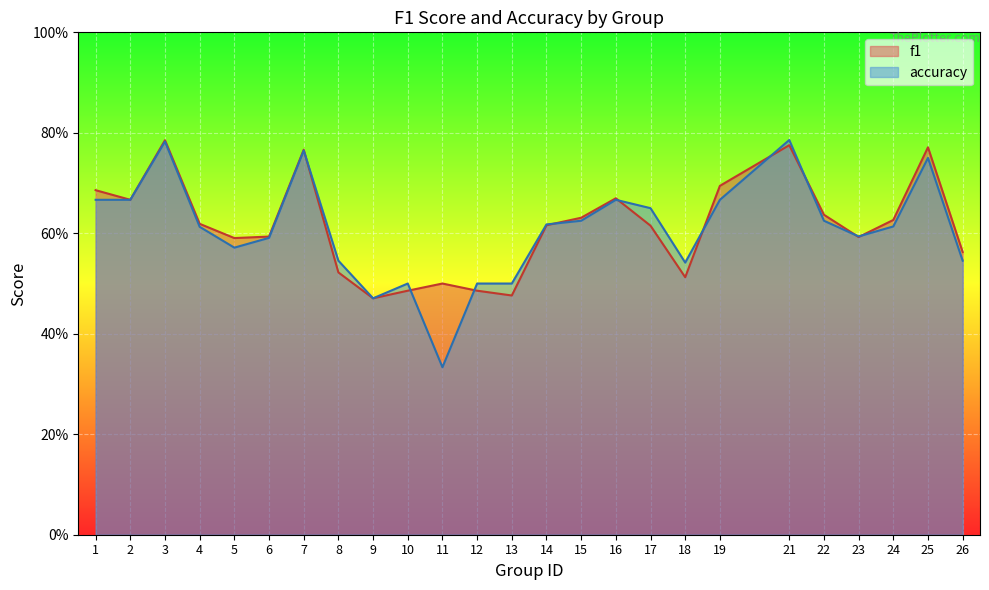

How many times do accuracy and f1 cross each other?

10